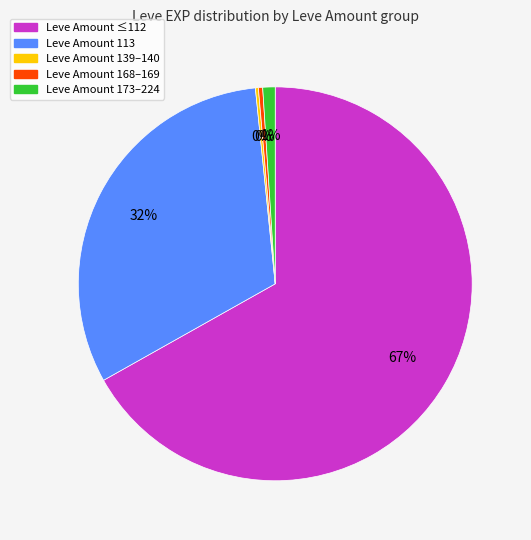

Does any single category account for the majority?

Yes